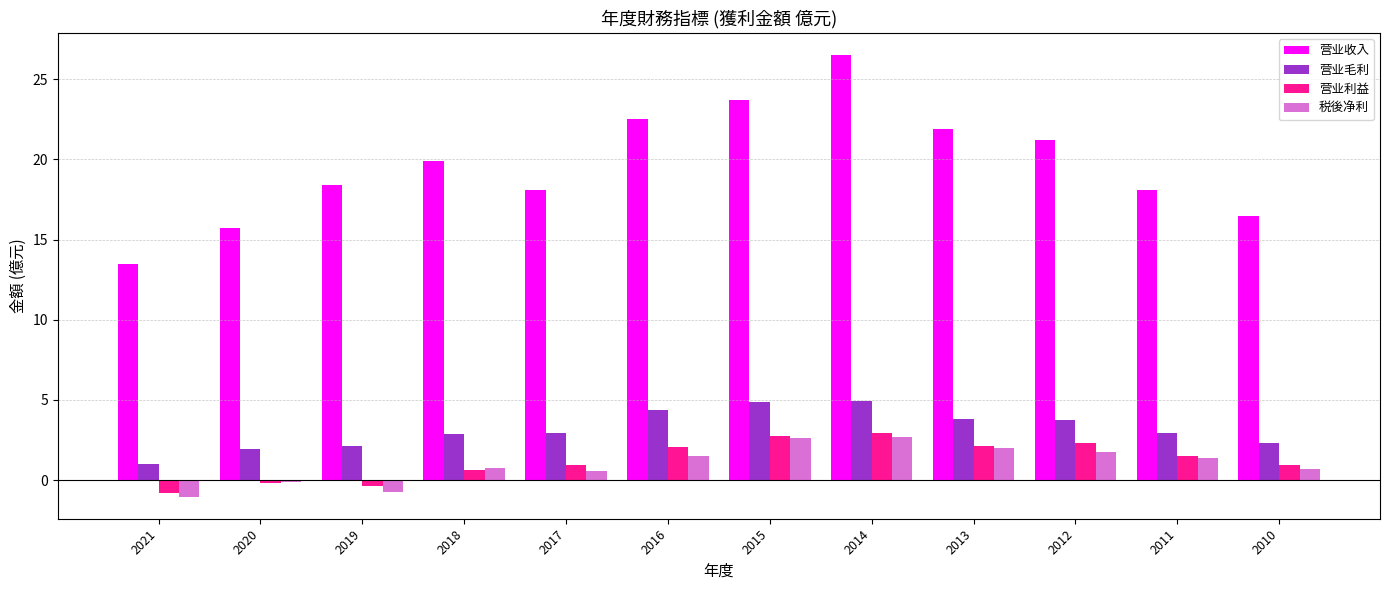

What is the average value of the 税後净利 series?

1.0